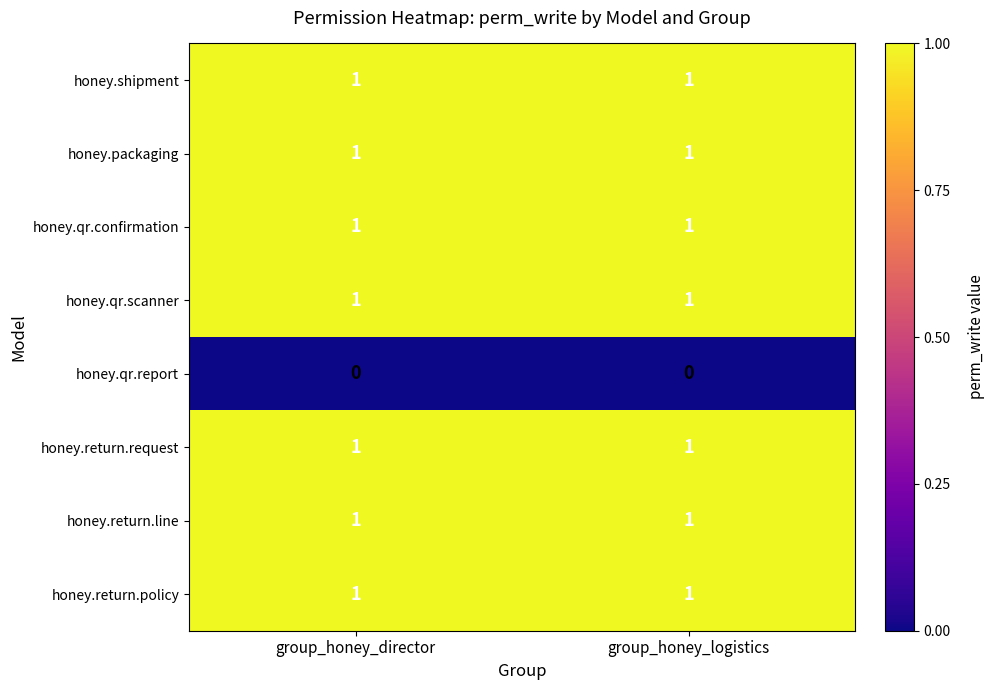

Is it true that honey.return.request equals 2 at group_honey_director?

False